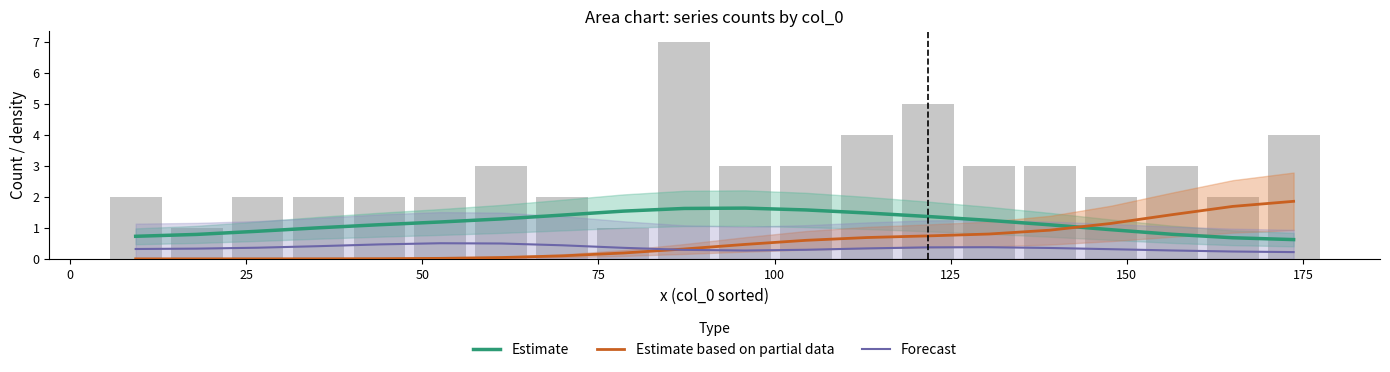

What is the difference between the maximum and minimum values in the Forecast series?

0.3